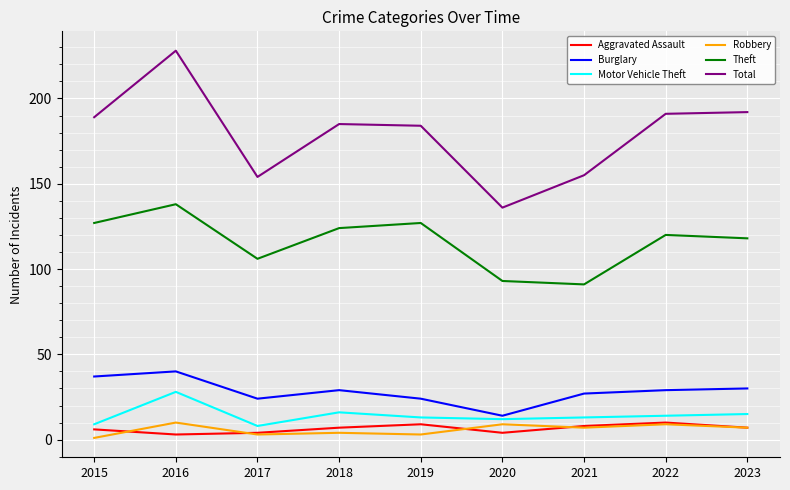

What is the spread (max minus min) of values at 2021?

148